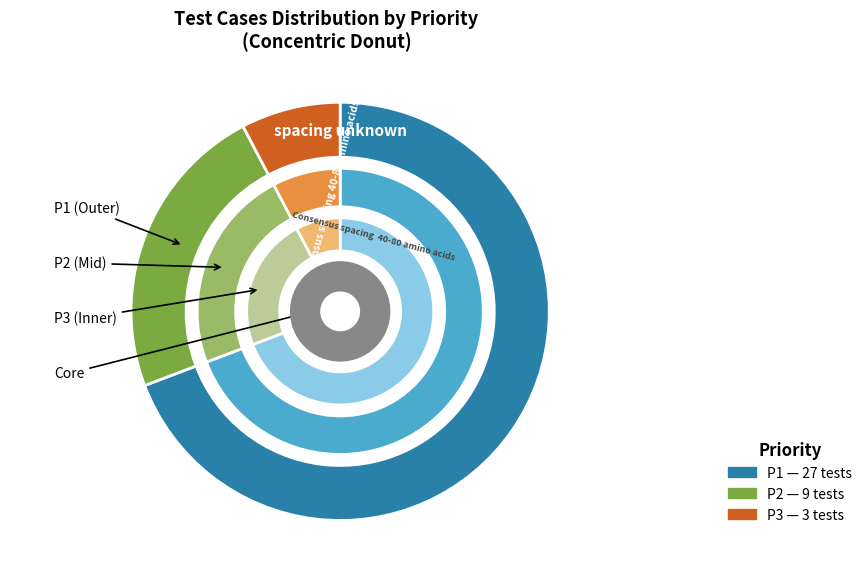

Is it true that P1 is 62% of the pie?

False